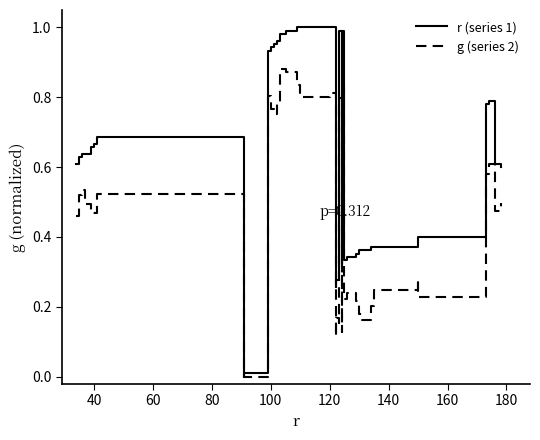

Rank the series by their maximum value, from highest to lowest.

r (series 1), g (series 2)